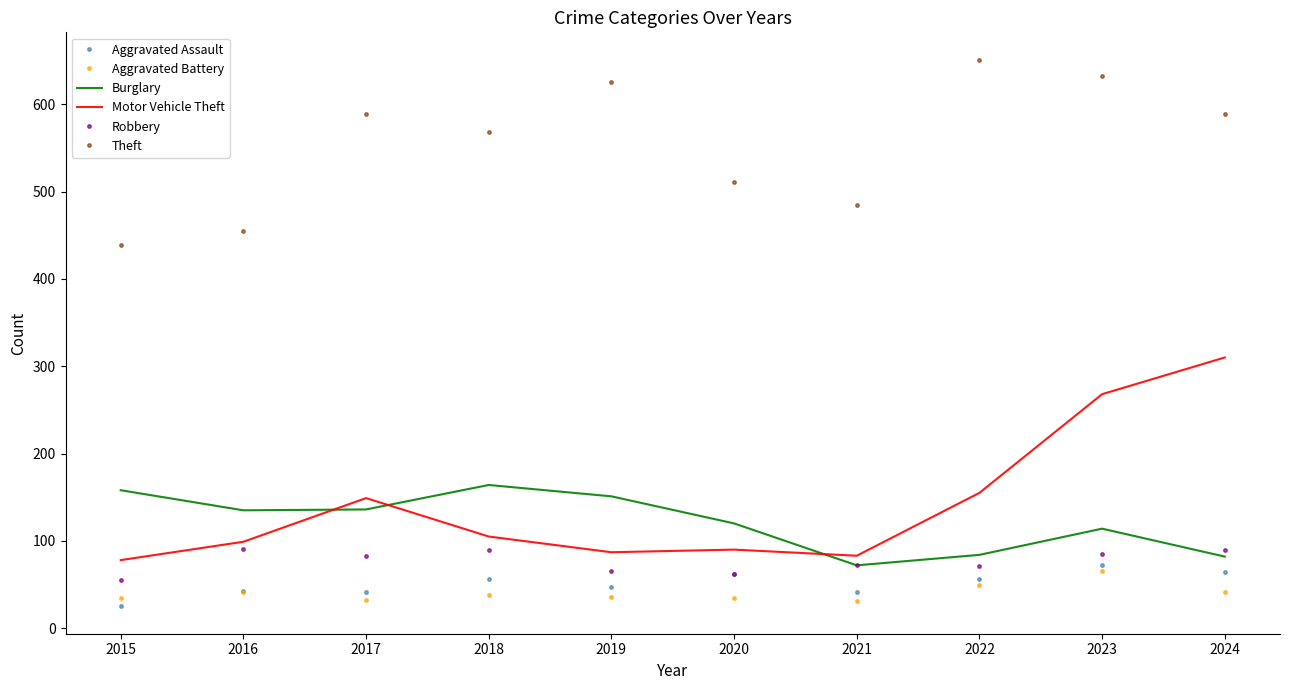

What is the lowest value of the Motor Vehicle Theft series?

78